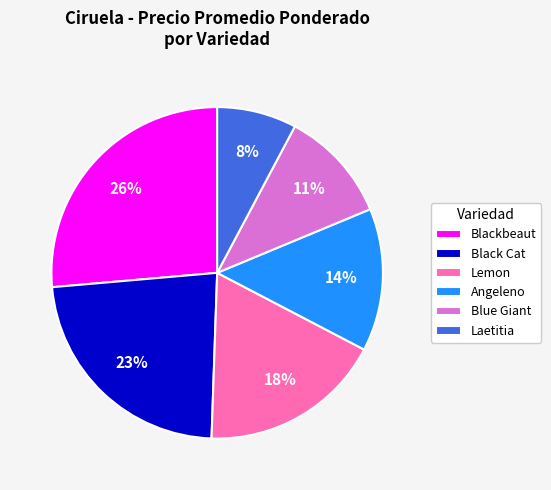

Approximately how many times larger is the value at Laetitia compared to Lemon?

0.4